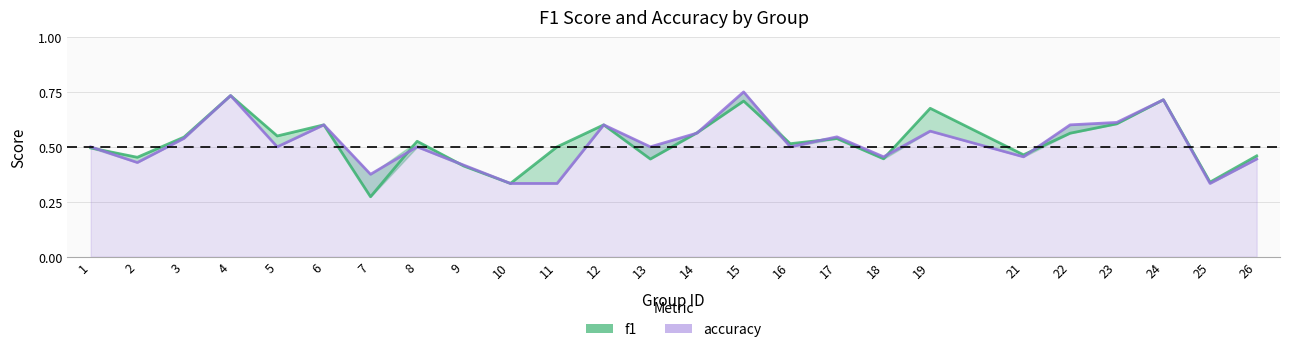

How many times do f1 and accuracy cross each other?

9